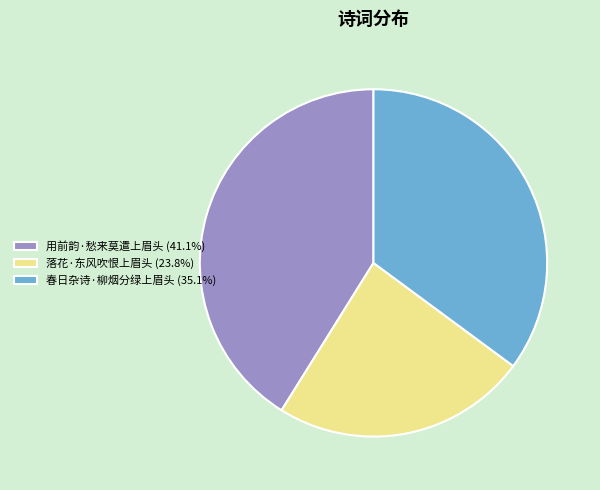

Is there a majority slice in this chart?

No